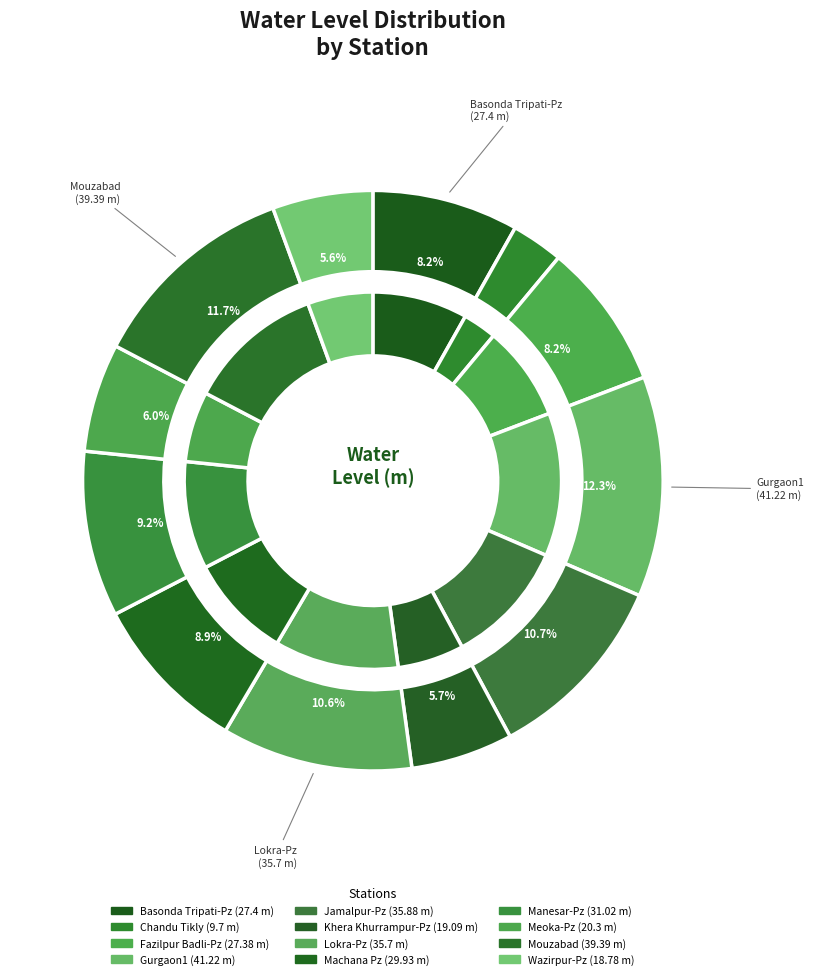

Approximately how many times larger is the value at Jamalpur-Pz compared to Lokra-Pz?

1.0